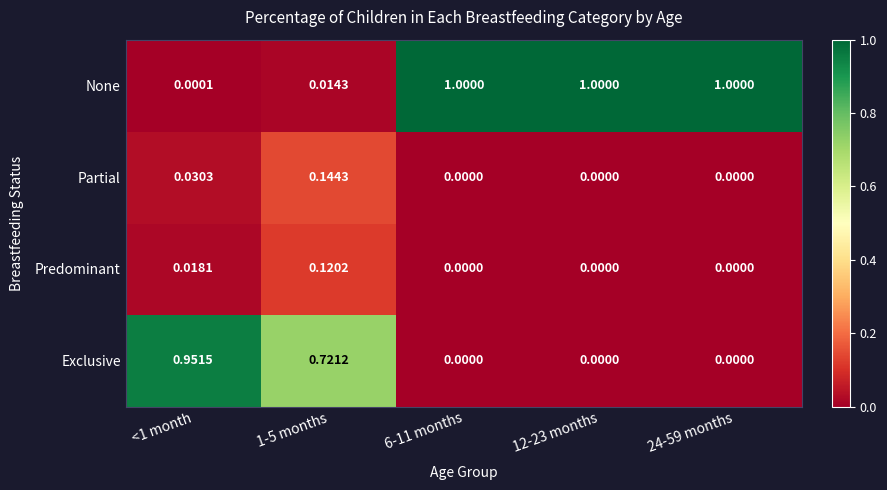

Is the value of Exclusive at 6-11 months greater than the value of None at 6-11 months?

No